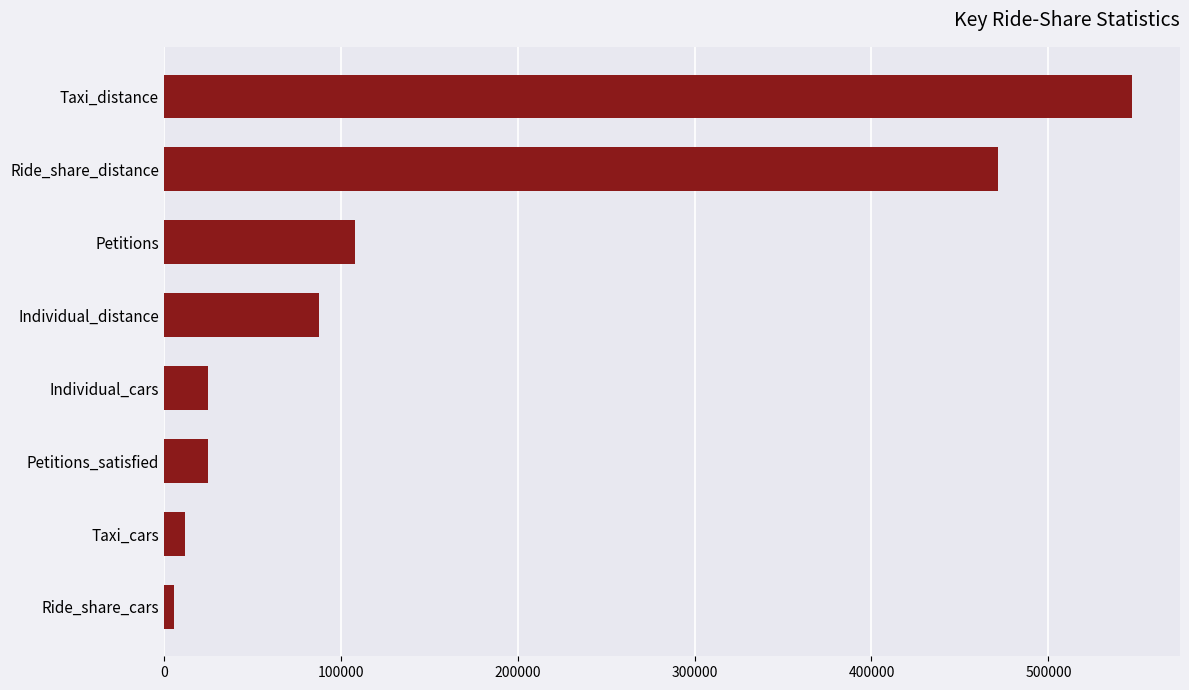

Which label corresponds to the largest value in the chart?

Taxi_distance